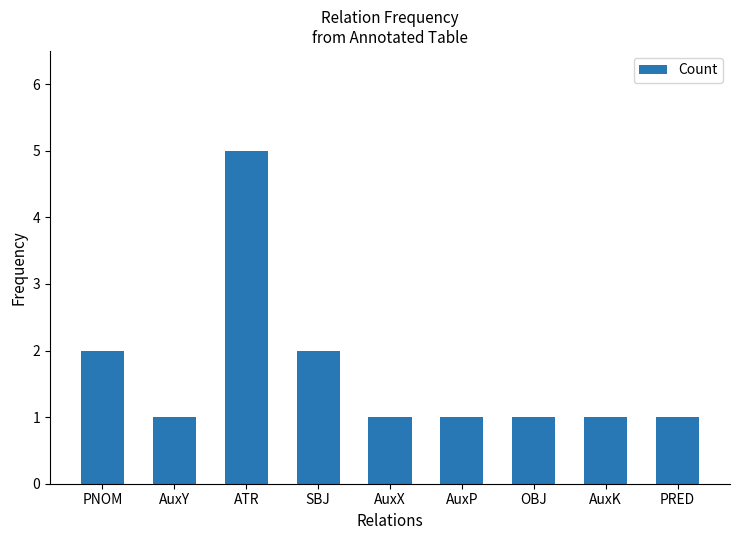

The chart shows a value of 1 at AuxX. True or false?

True